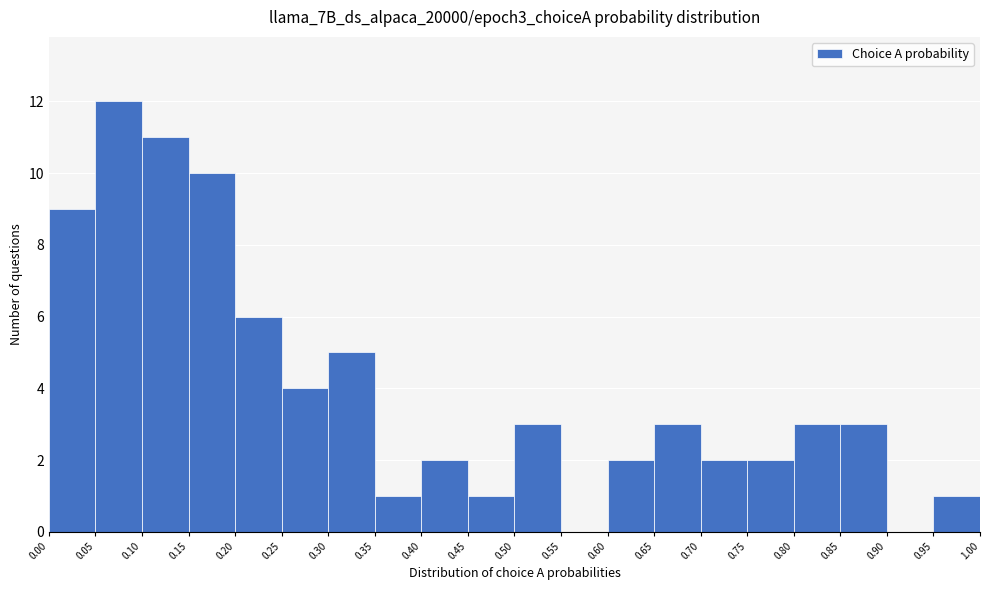

Reading left to right, list every bar in this chart as the range it spans on the x-axis followed by its height. The values are not printed on the chart, so give them approximately, as read against the axis.

0.00 to 0.05: 9
0.05 to 0.10: 12
0.10 to 0.15: 11
0.15 to 0.20: 10
0.20 to 0.25: 6
0.25 to 0.30: 4
0.30 to 0.35: 5
0.35 to 0.40: 1
0.40 to 0.45: 2
0.45 to 0.50: 1
0.50 to 0.55: 3
0.55 to 0.60: 0
0.60 to 0.65: 2
0.65 to 0.70: 3
0.70 to 0.75: 2
0.75 to 0.80: 2
0.80 to 0.85: 3
0.85 to 0.90: 3
0.90 to 0.95: 0
0.95 to 1.00: 1